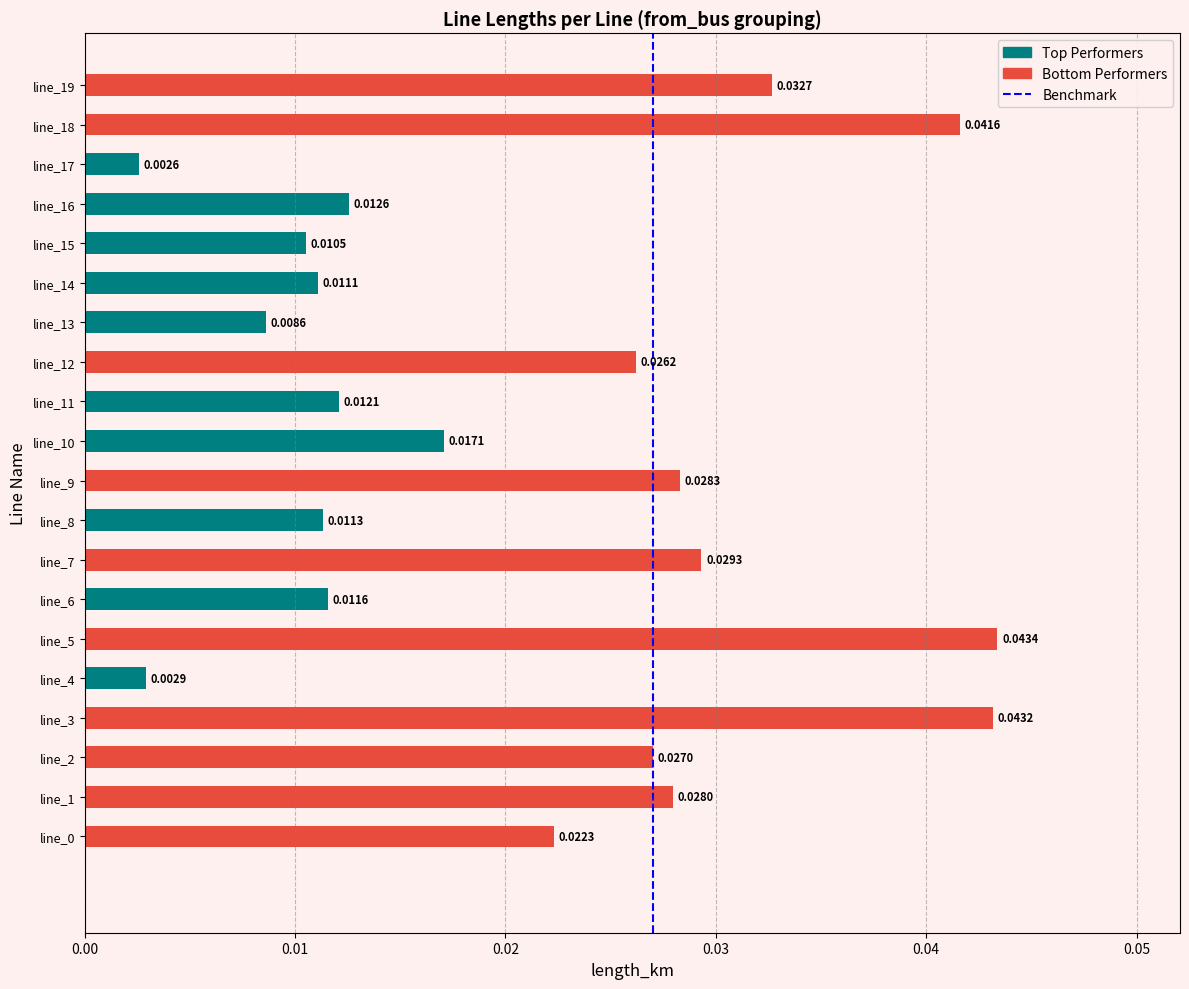

What is the sum of all values?

0.4